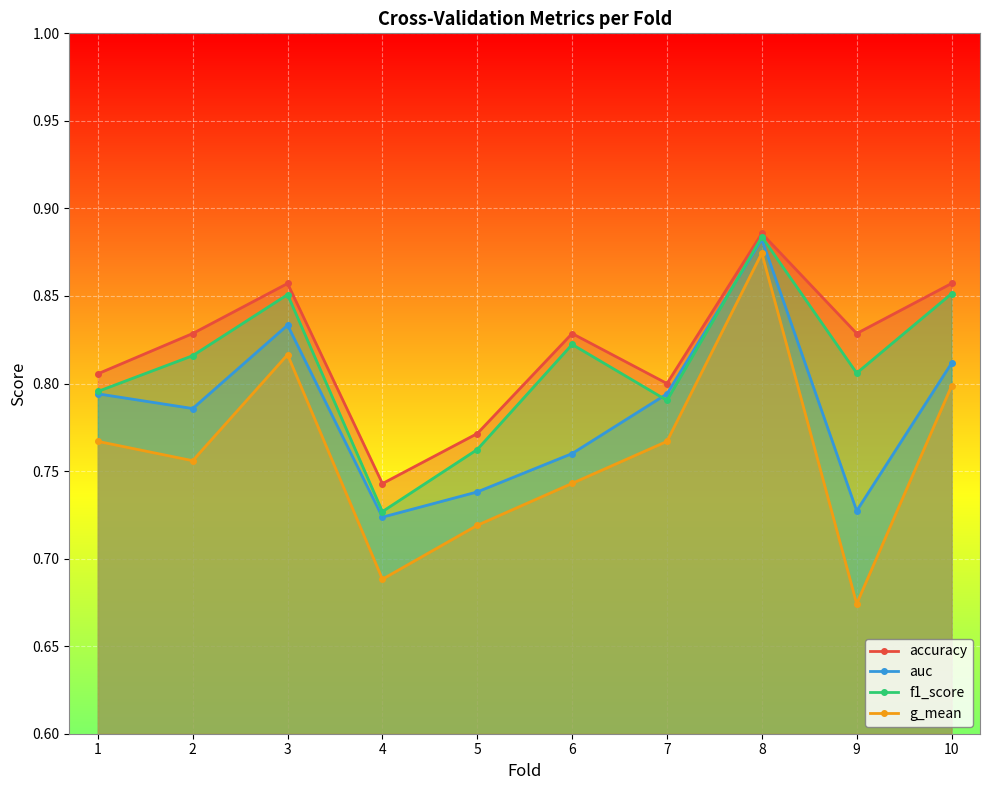

True or false: auc and f1_score intersect in this chart.

True